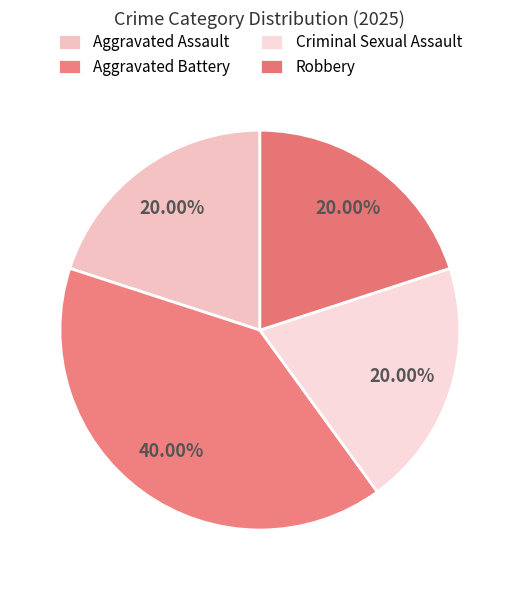

Is it true that Aggravated Battery is 27% of the pie?

False